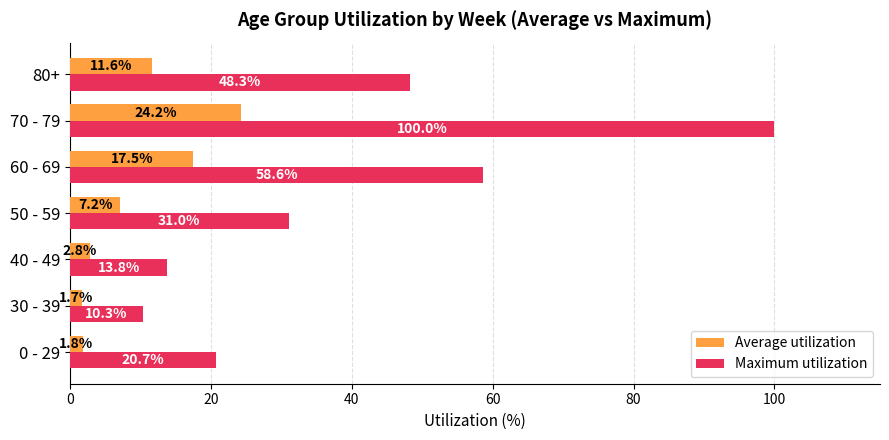

The value of Average utilization at 70 - 79 is 34.3. True or false?

False